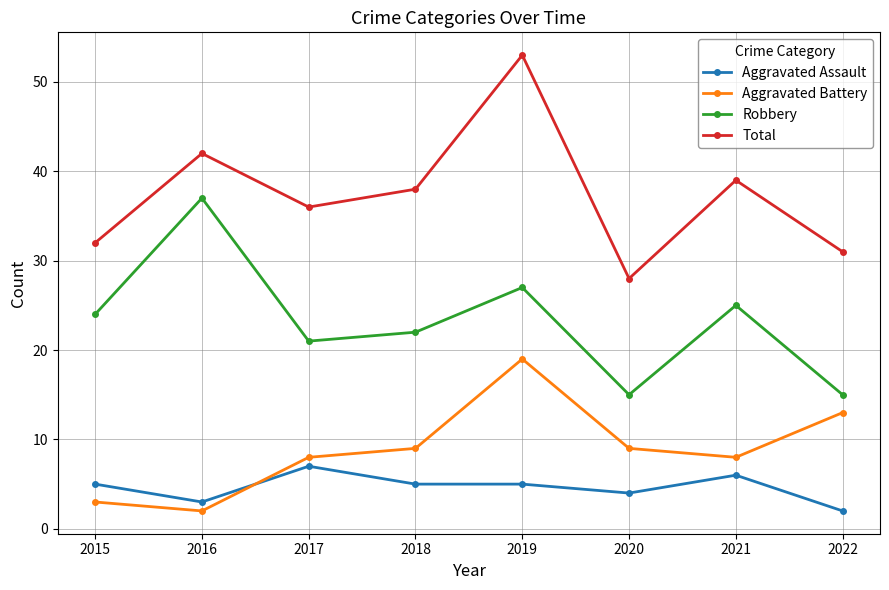

True or false: Aggravated Battery has more than 1 points higher than both neighbors.

False